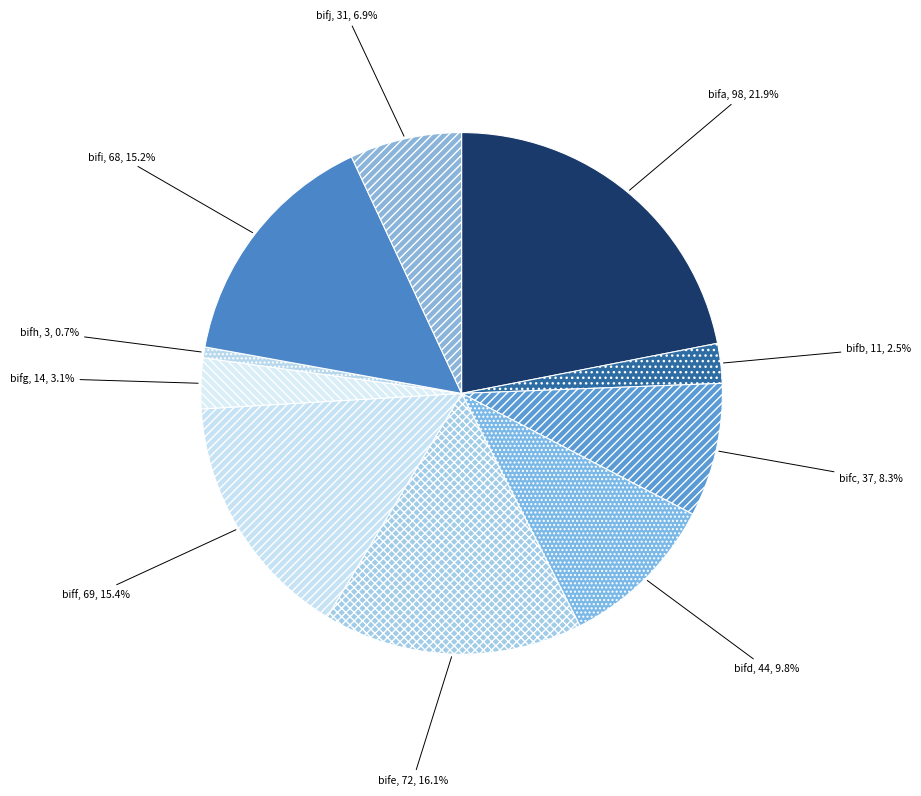

Does bifi account for over 50% of the chart?

No